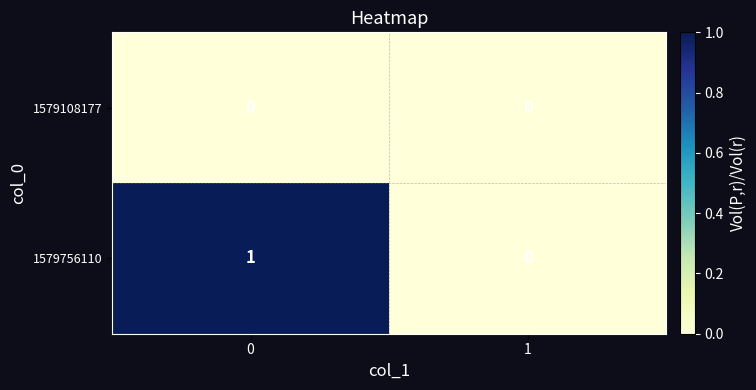

What is the greatest value displayed?

1